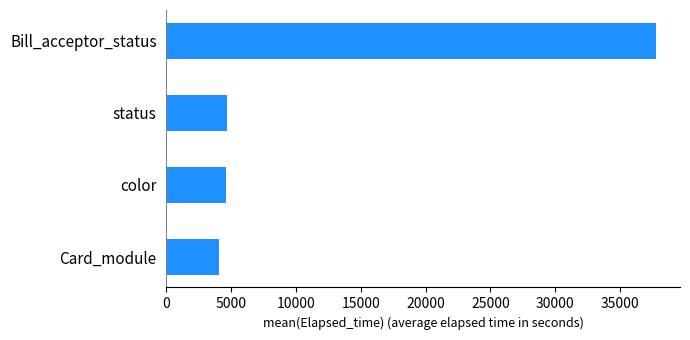

Read the value at Bill_acceptor_status.

37736.0